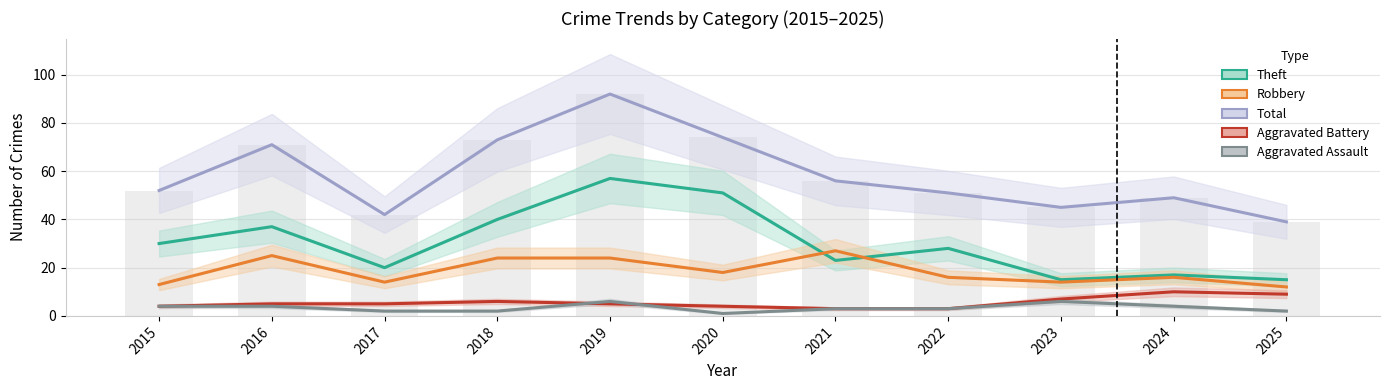

What are all the series names shown in the legend?

Theft, Robbery, Total, Aggravated Battery, Aggravated Assault